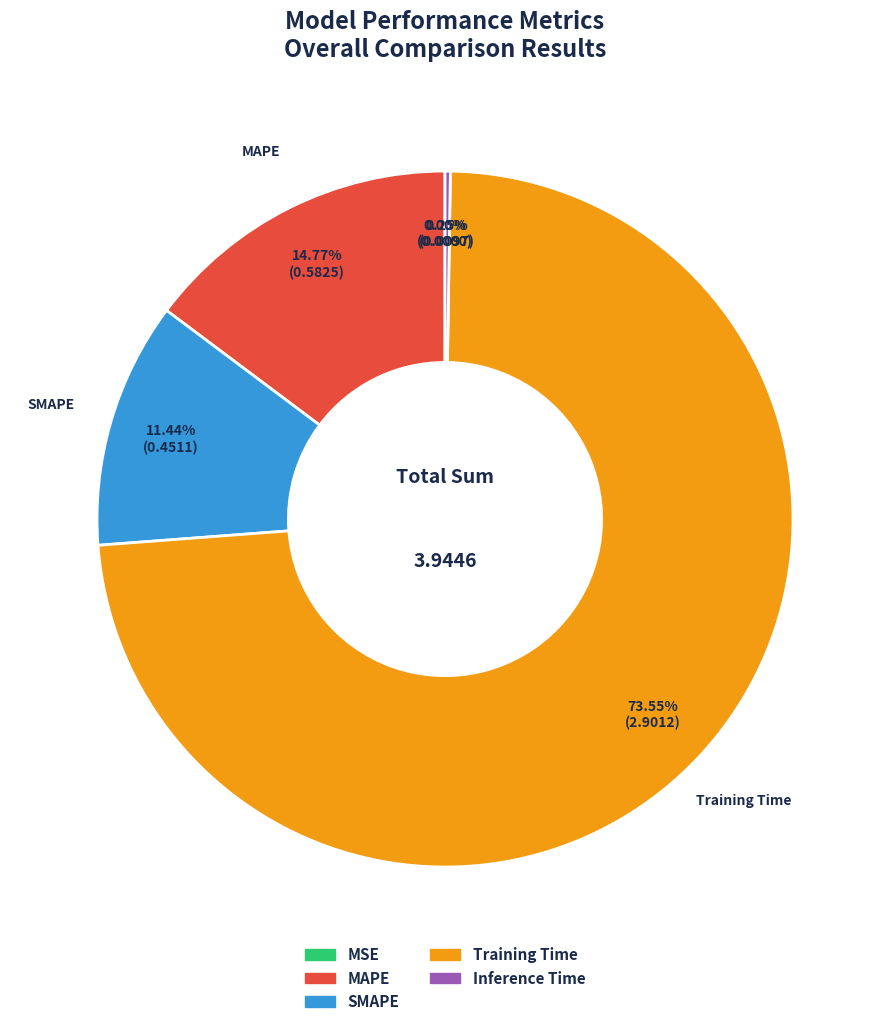

Does any single category account for the majority?

Yes